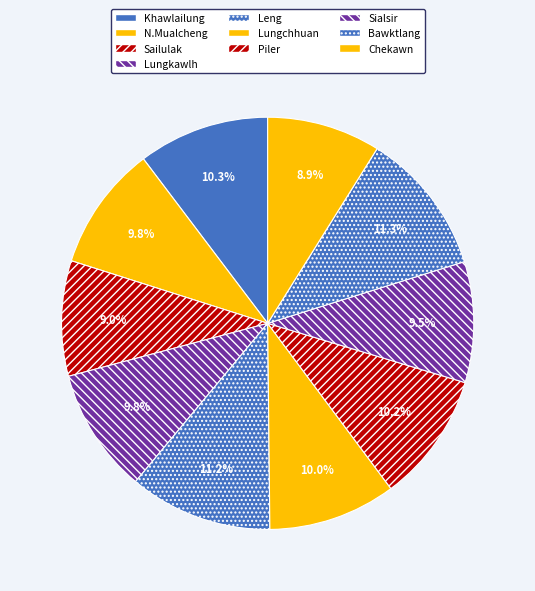

Rank the categories by value from lowest to highest.

Chekawn, Sailulak, Sialsir, N.Mualcheng, Lungkawlh, Lungchhuan, Piler, Khawlailung, Leng, Bawktlang